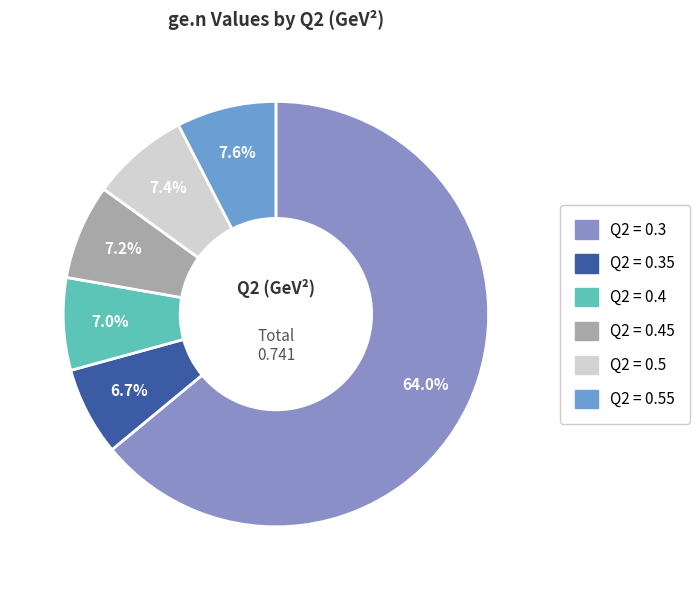

How many slices are in this pie chart?

6